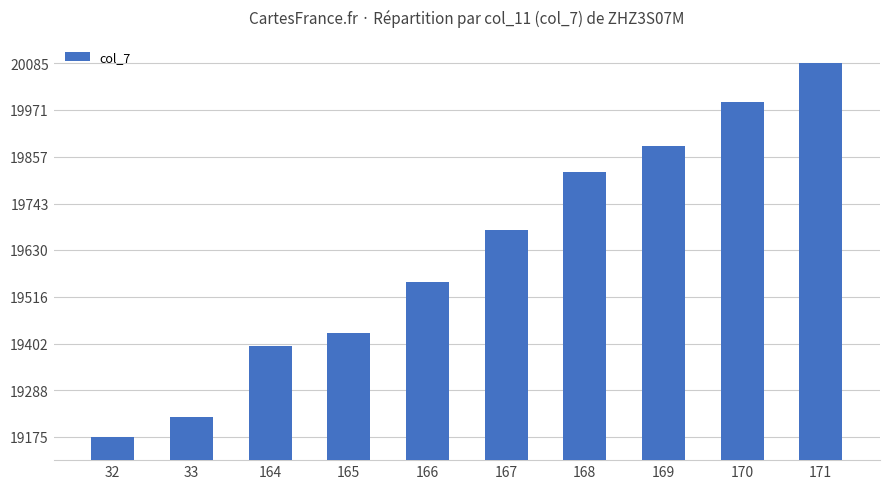

Is it true that the value at 167 is 19678?

True